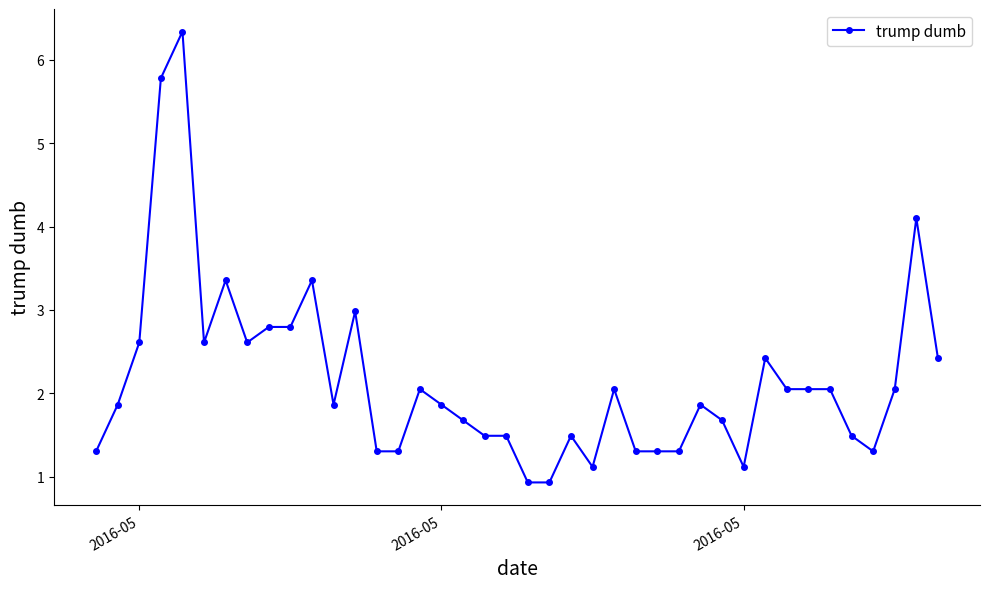

What is the difference between the maximum and minimum values?

5.4